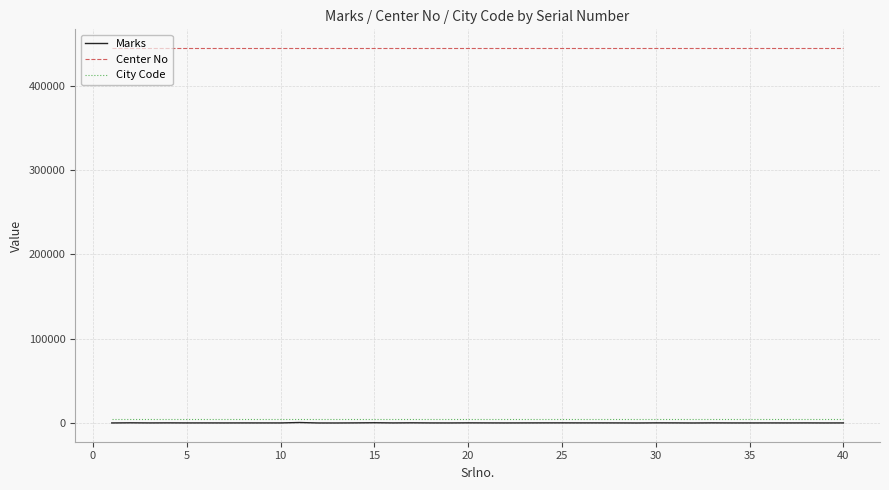

Which series has the widest spread of values?

Marks